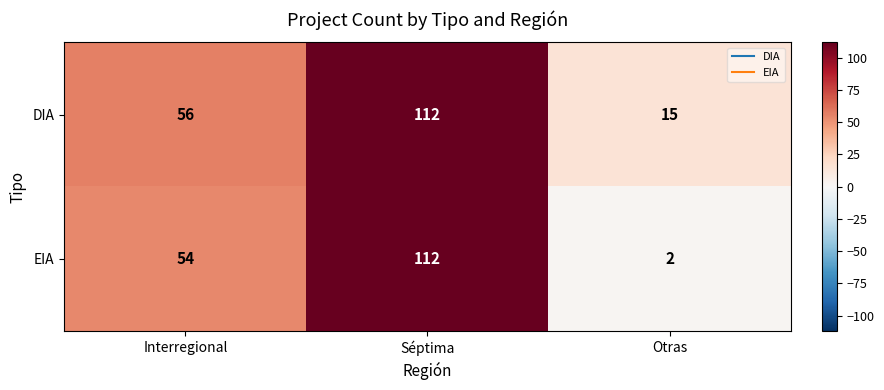

Rank the series by their average value, from highest to lowest.

DIA, EIA